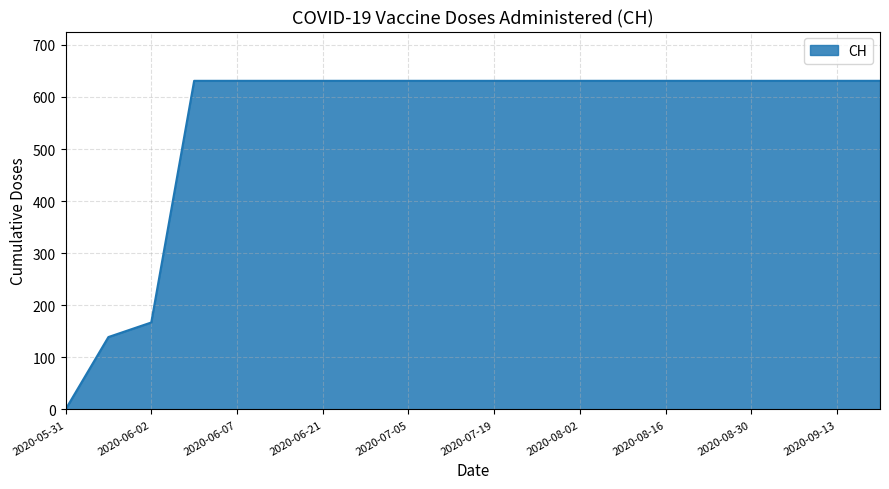

What is the greatest value displayed?

631